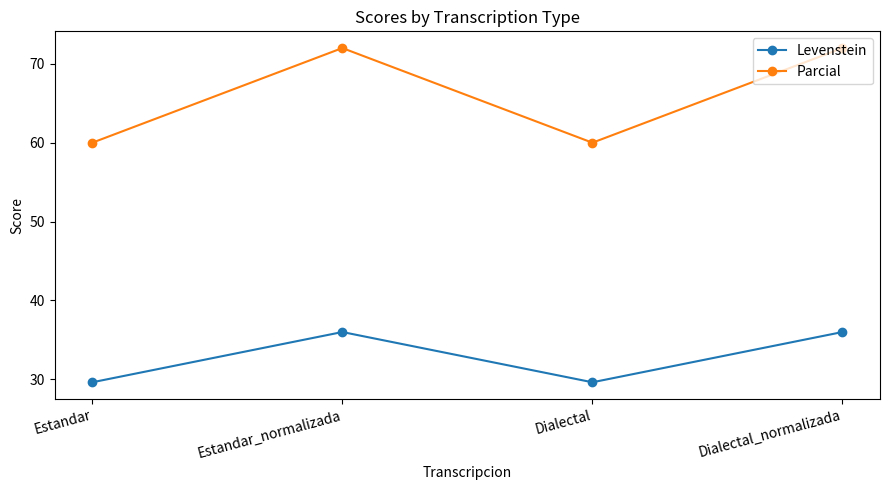

Read the Parcial value at Estandar.

60.0